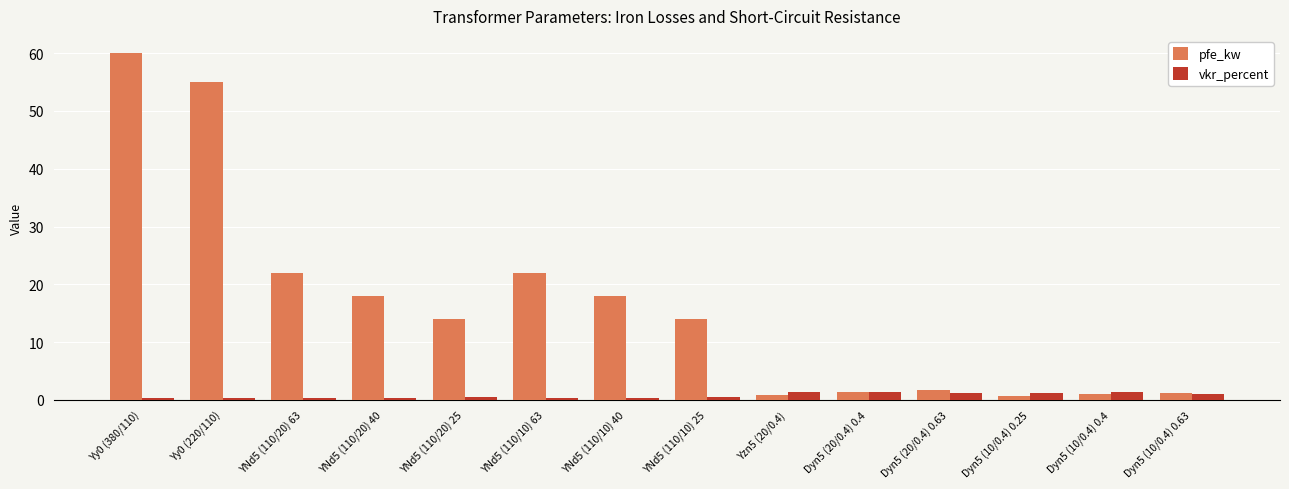

What is the value of the pfe_kw bar at the 12th from the left?

0.6